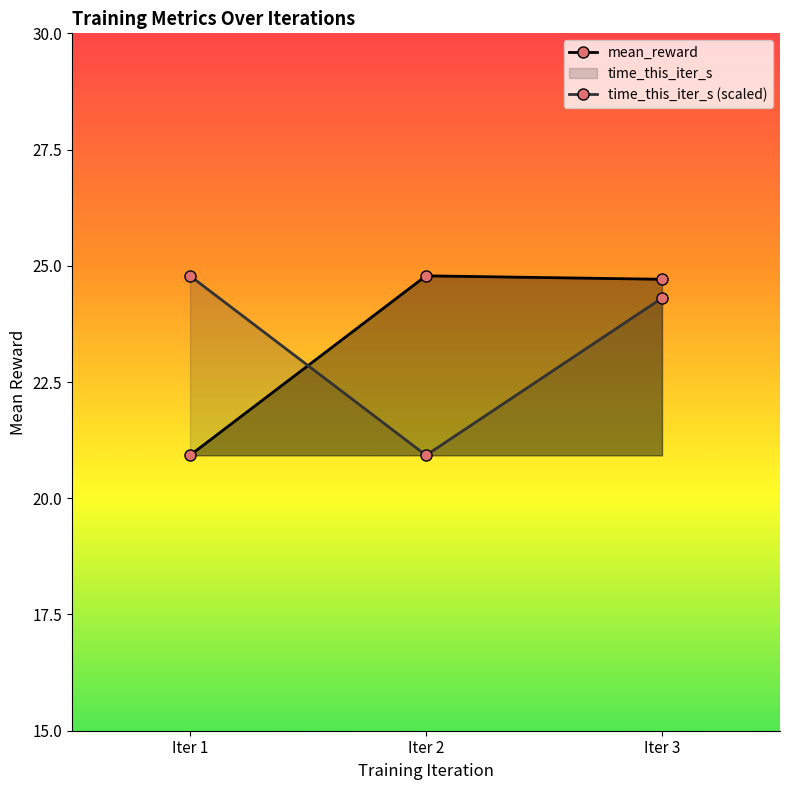

At which category is the sum across all series the highest?

Iter 3